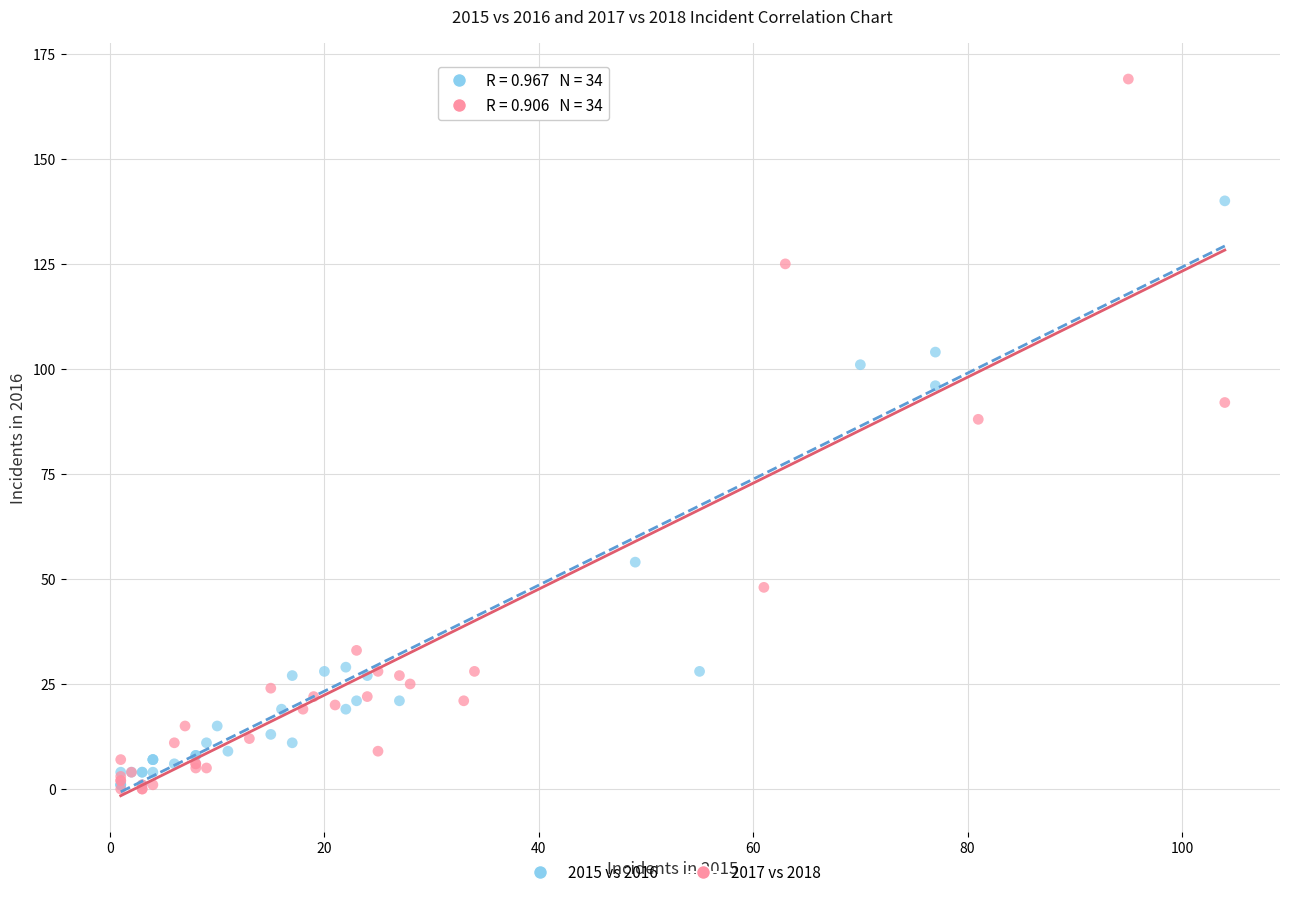

Which series contains the highest Y value?

2017 vs 2018